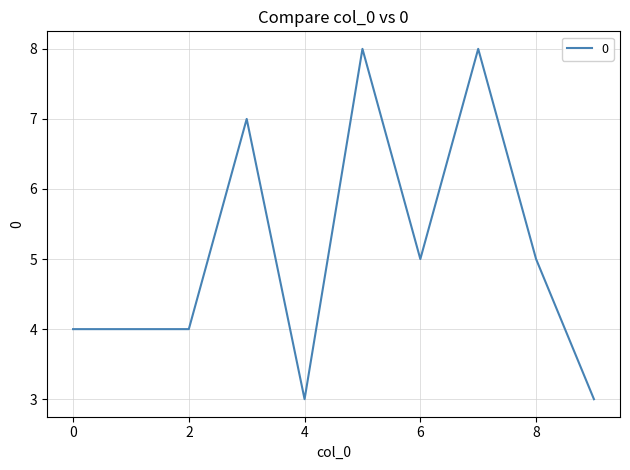

What is the greatest value displayed?

8